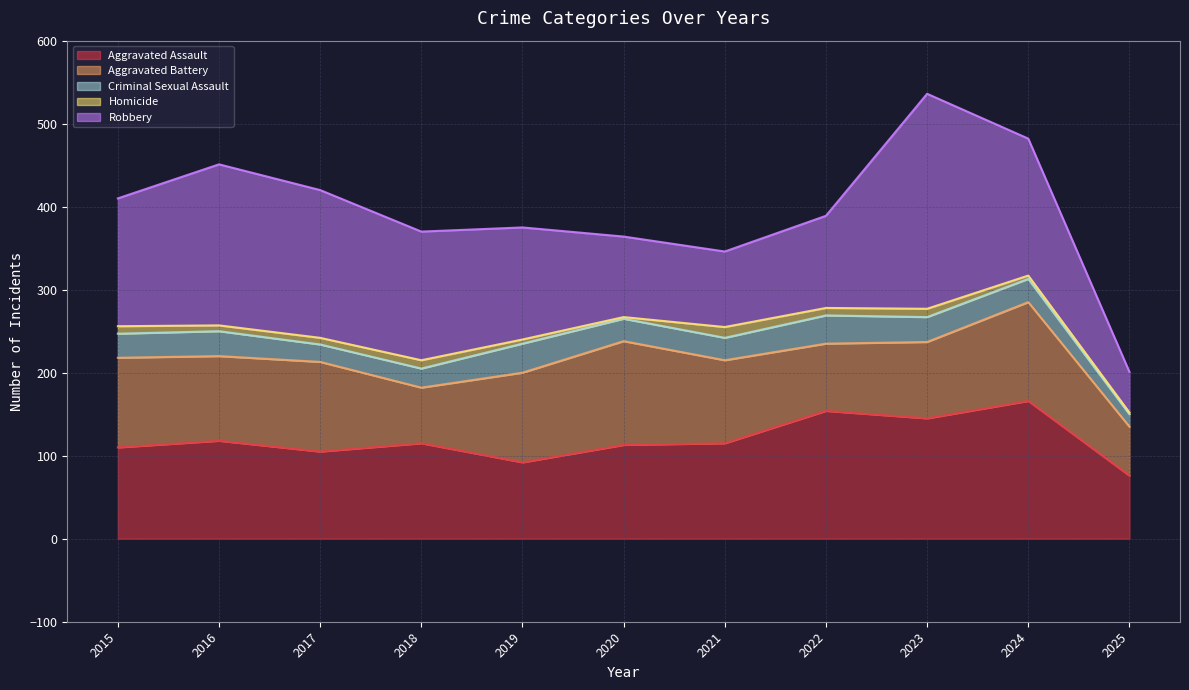

Read the Aggravated Battery value at 2020, to the nearest 10.

120